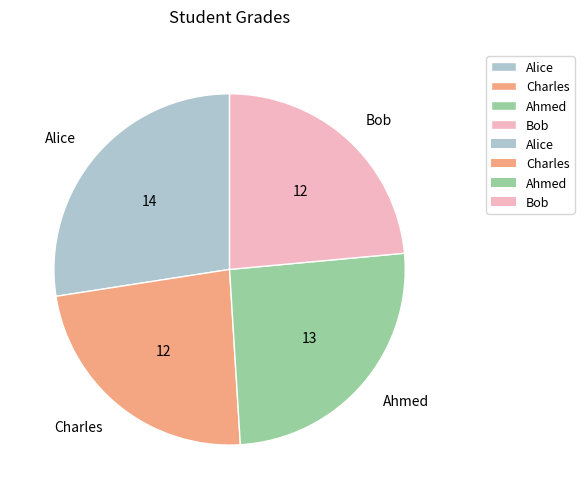

Is it true that Bob is 9% of the pie?

False